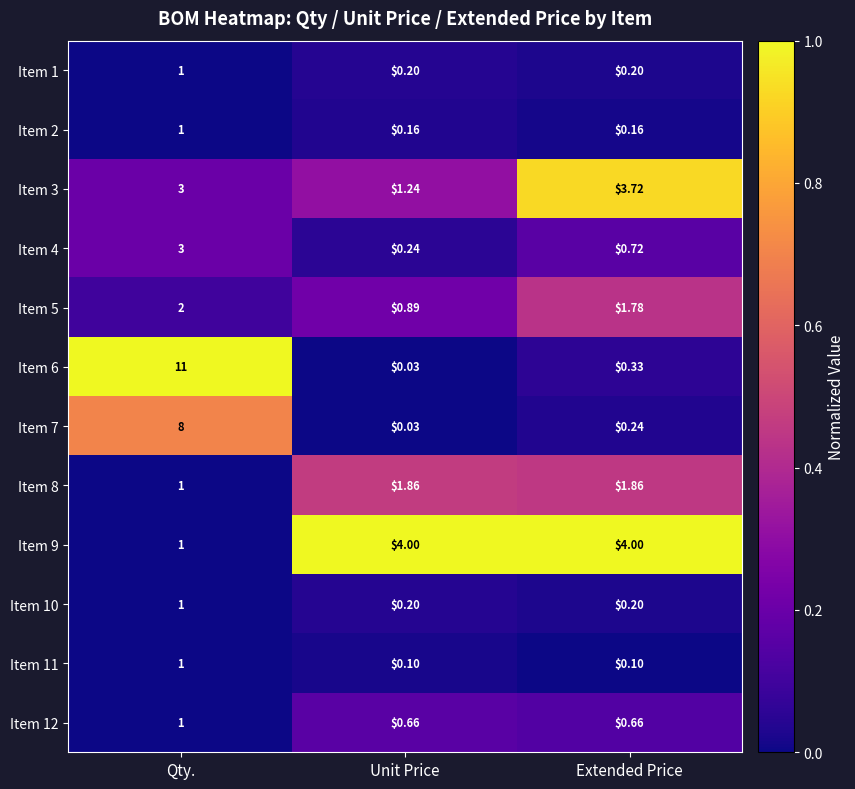

How many values in the Item 5 series are below 1?

1